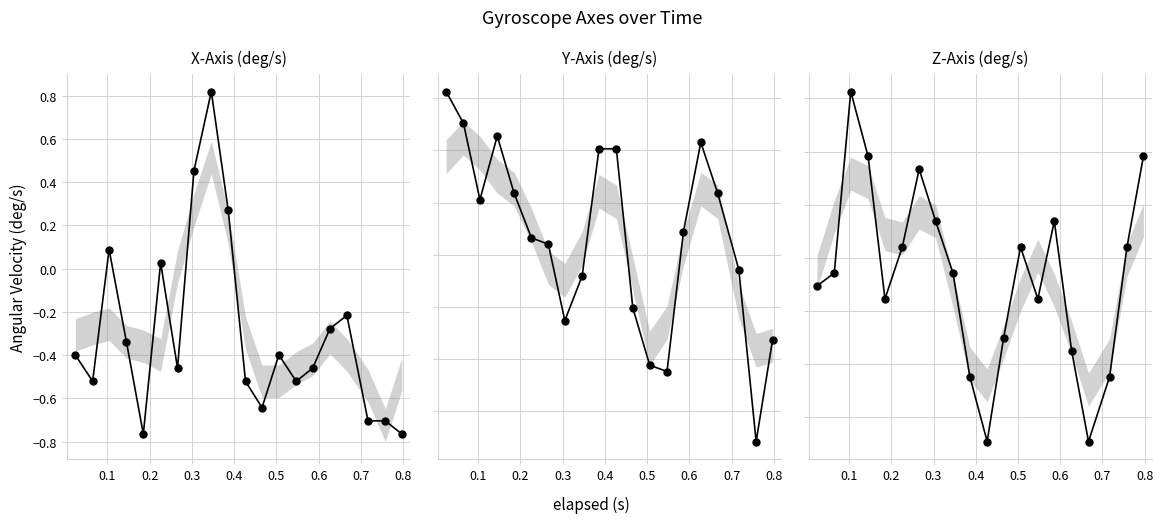

How many negative values does the X-Axis (deg/s) series have?

15